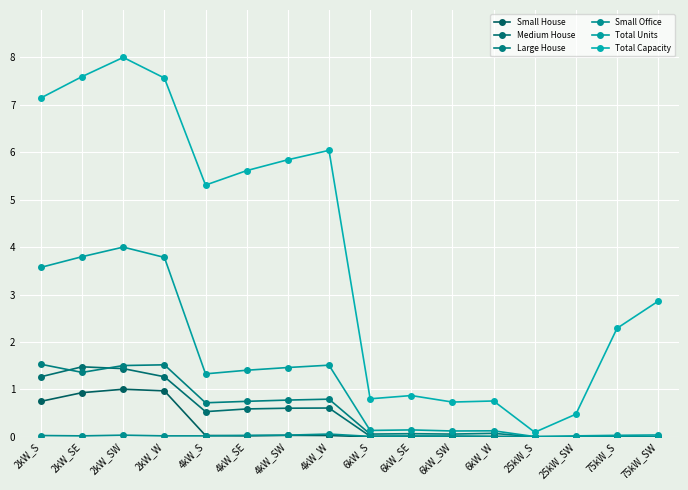

At 25kW_SW, list the series in order from largest to smallest.

Total Capacity, Total Units, Small House, Medium House, Large House, Small Office